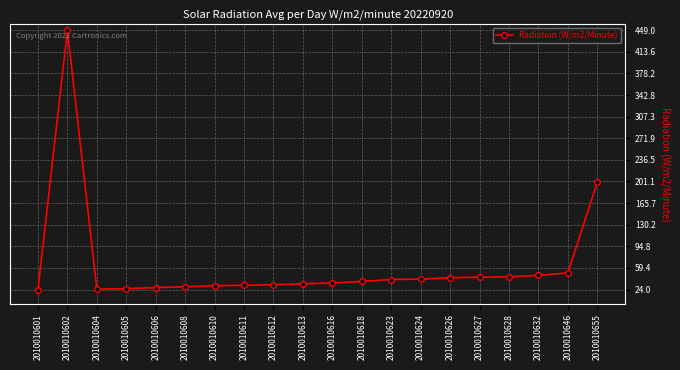

Approximately how many times larger is the value at 2010010612 compared to 2010010611?

1.0